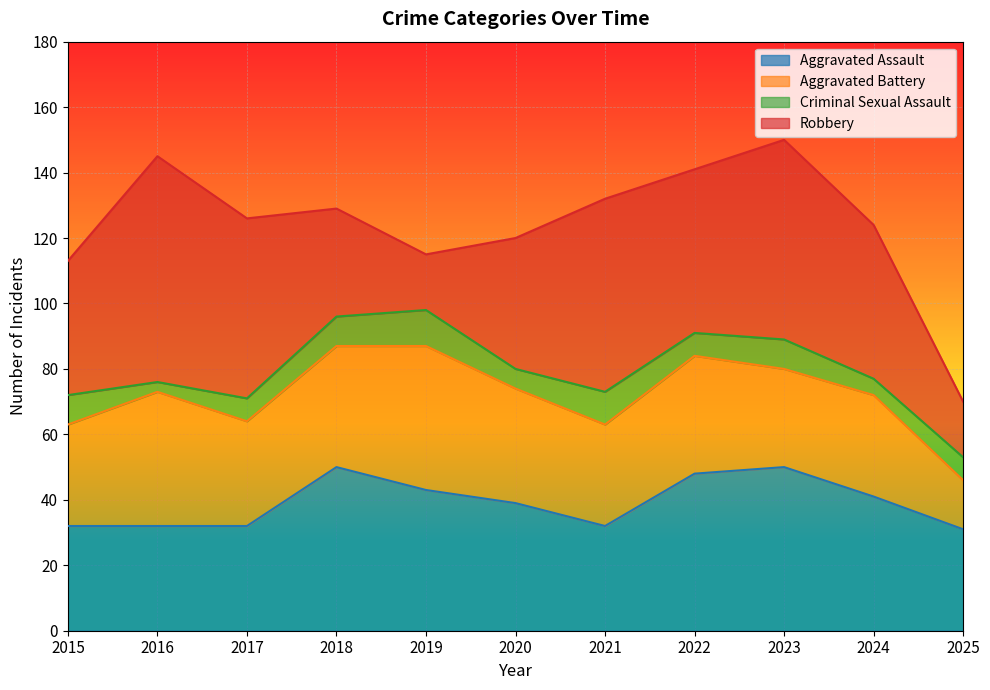

Rank the series at 2024 from highest to lowest value.

Robbery, Aggravated Assault, Aggravated Battery, Criminal Sexual Assault